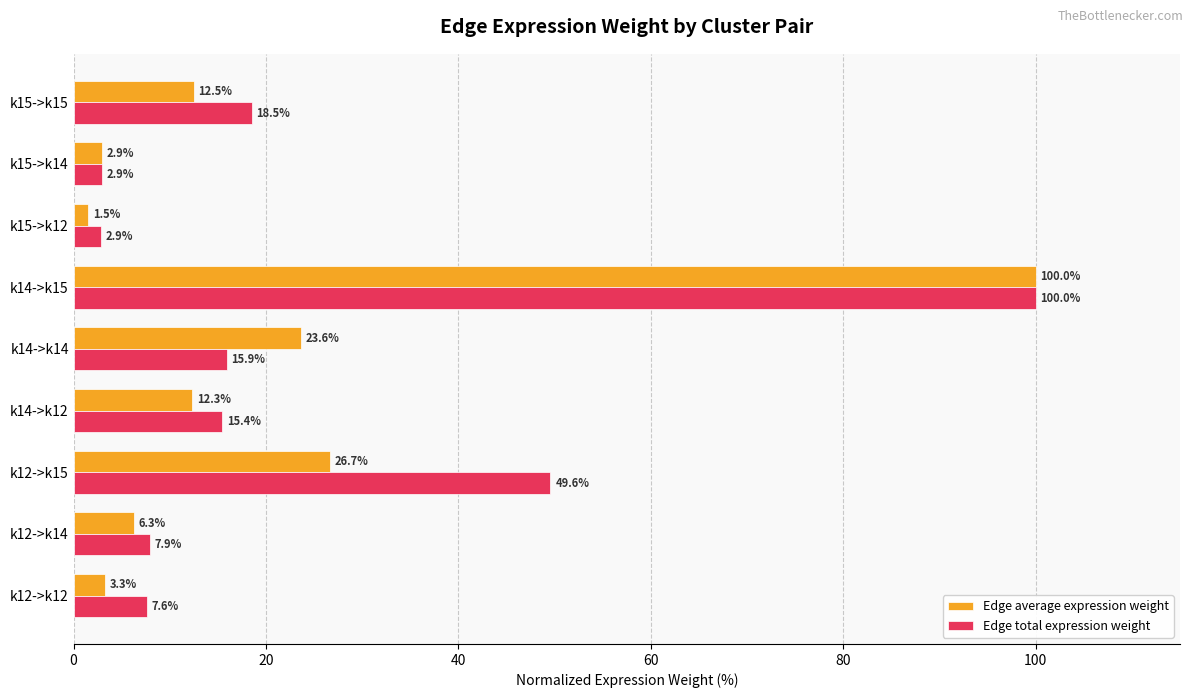

The value of Edge total expression weight at k15->k12 is 2.9. True or false?

True